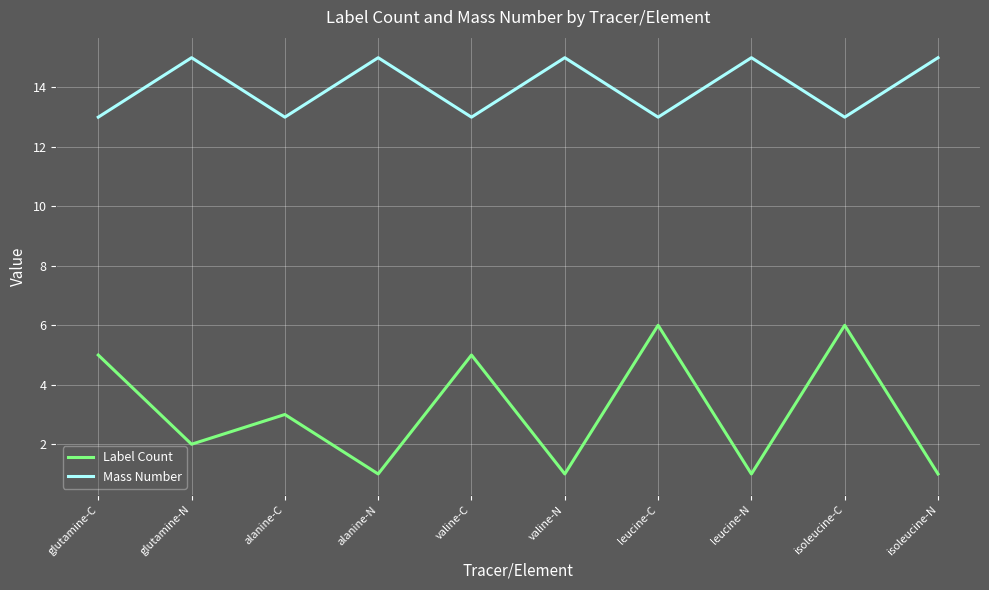

At which label is Label Count closest to 3?

alanine-C